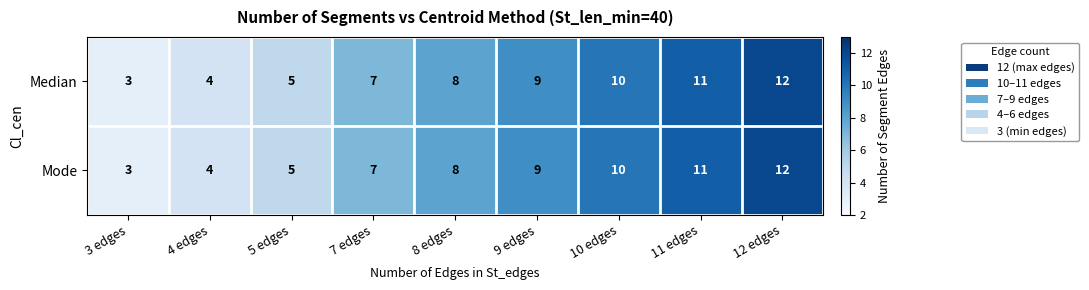

At which label is Mode closest to 7?

7 edges